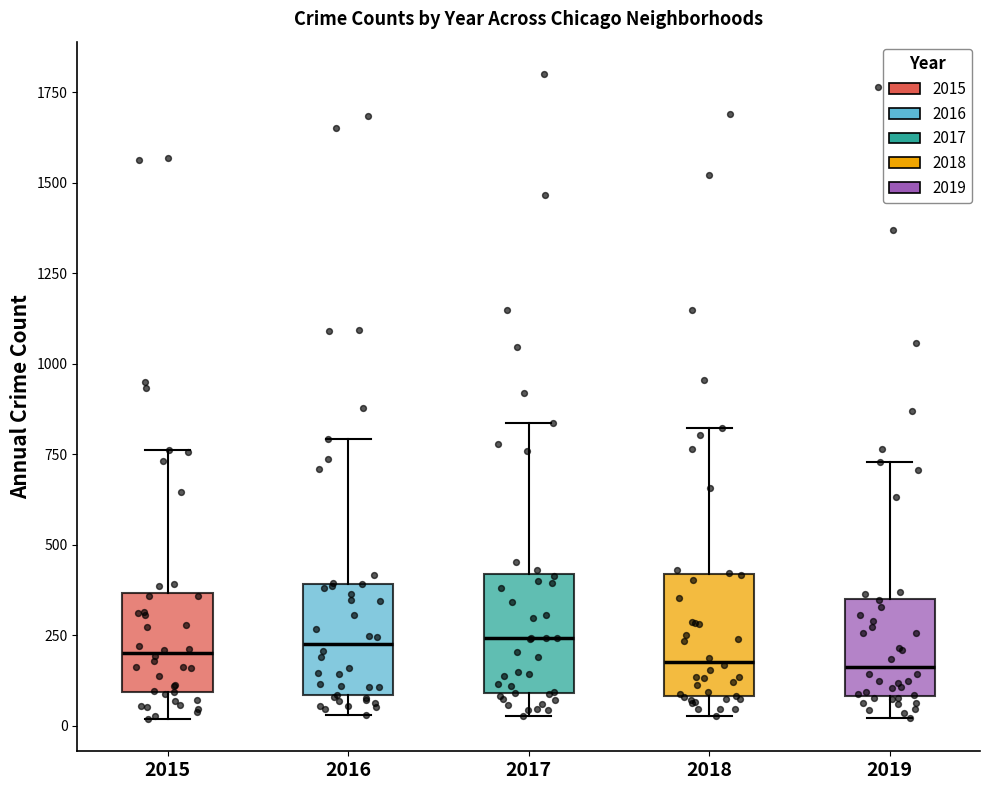

Reading left to right, transcribe this box plot: for each box, give where its median line is, the range the box spans, and where its two whiskers end, as read against the y-axis. The values are not printed on the chart, so give them approximately, as read against the axis.

2015: median 200, box 100 to 350, whiskers 0 to 750
2016: median 250, box 100 to 400, whiskers 50 to 800
2017: median 250, box 100 to 400, whiskers 50 to 850
2018: median 200, box 100 to 400, whiskers 50 to 800
2019: median 150, box 100 to 350, whiskers 0 to 750